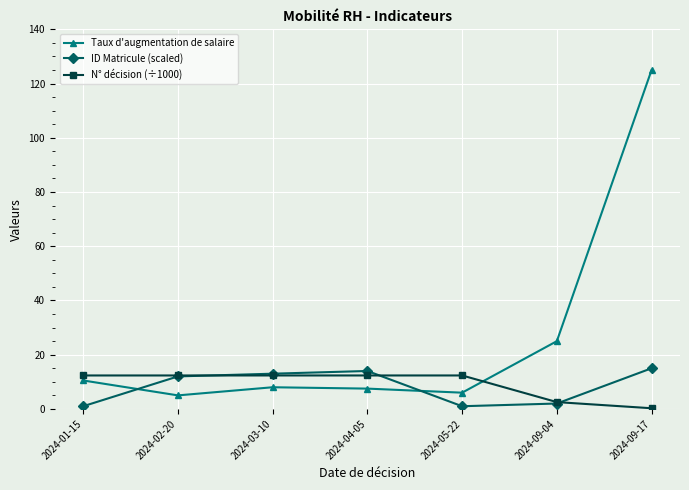

What is the greatest value displayed?

125.0